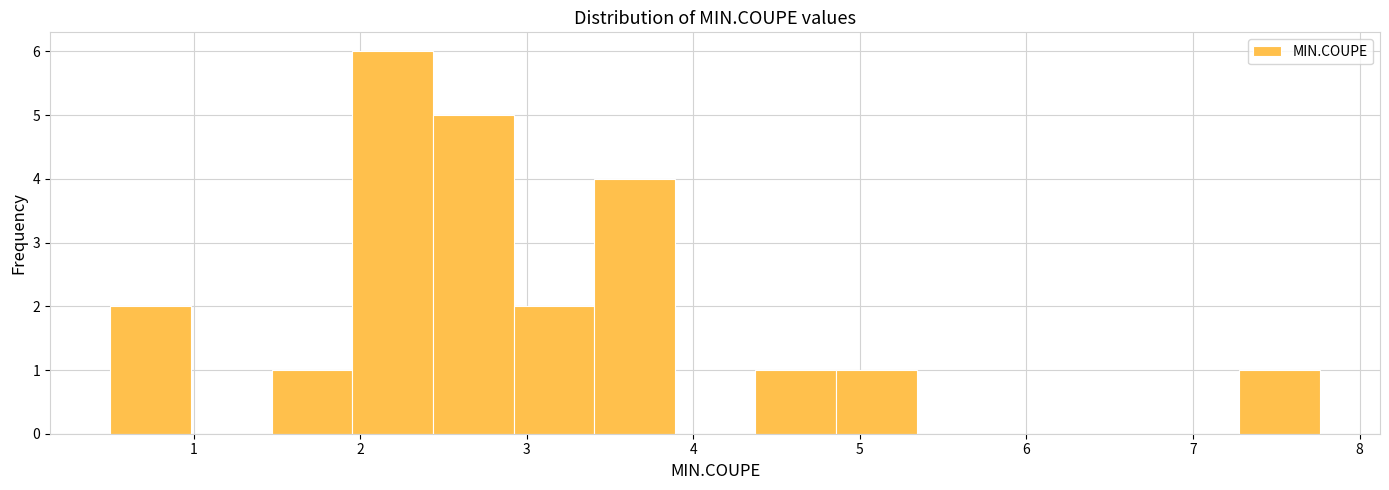

Reading left to right, transcribe this chart: for each bar, give the range it covers on the x-axis and its height. Neither the bar edges nor the heights are printed on the chart, so give them approximately, as read against the axes.

0.5 to 1.0: 2
1.0 to 1.5: 0
1.5 to 2.0: 1
2.0 to 2.4: 6
2.4 to 2.9: 5
2.9 to 3.4: 2
3.4 to 3.9: 4
3.9 to 4.4: 0
4.4 to 4.9: 1
4.9 to 5.3: 1
5.3 to 5.8: 0
5.8 to 6.3: 0
6.3 to 6.8: 0
6.8 to 7.3: 0
7.3 to 7.8: 1